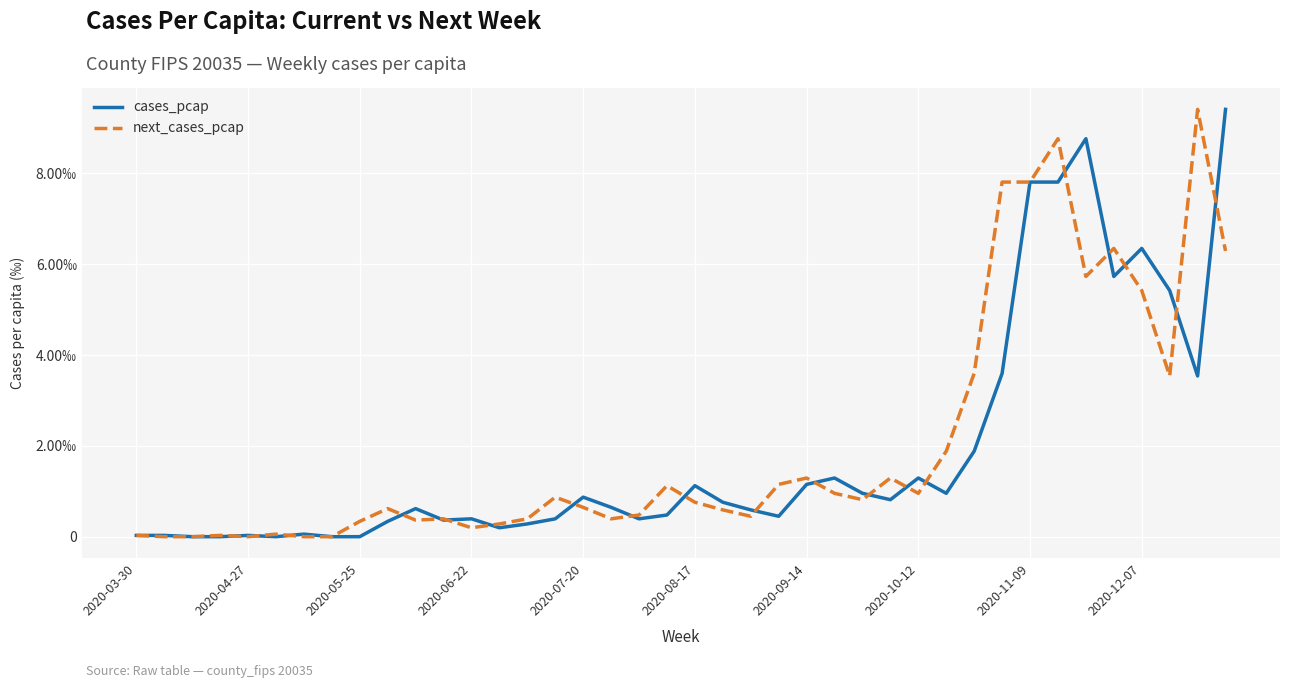

List the labels in order of next_cases_pcap value, largest first.

38, 33, 31, 32, 35, 39, 34, 36, 30, 37, 29, 24, 27, 23, 19, 25, 28, 15, 26, 20, 16, 2020-12-07, 21, 18, 22, 11, 14, 17, 10, 2020-11-09, 13, 12, 2020-08-17, 2020-03-30, 2020-06-22, 2020-04-27, 2020-05-25, 2020-07-20, 2020-09-14, 2020-10-12